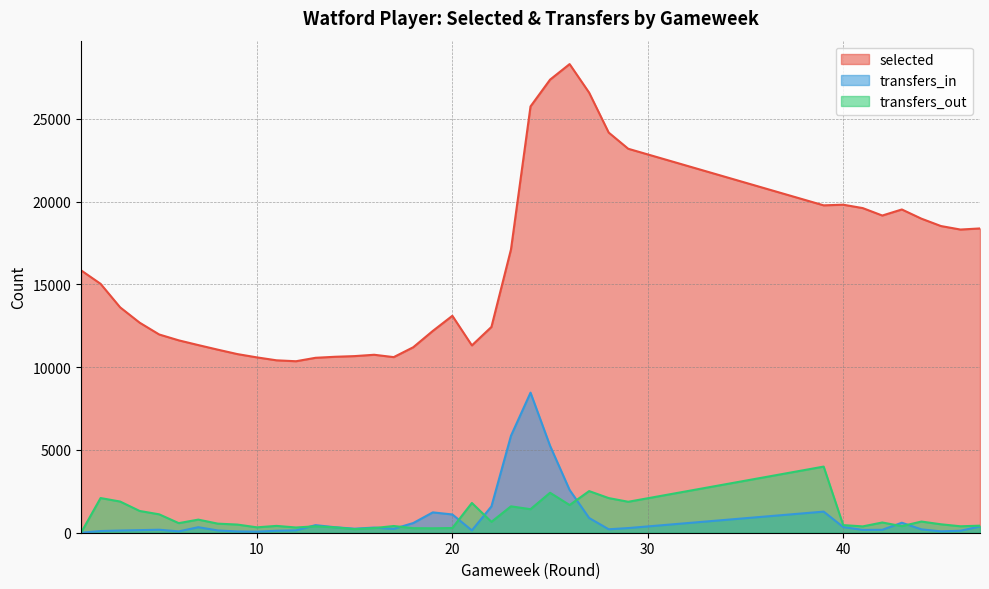

What is the value of the transfers_out point at the 28th from the left?

2093